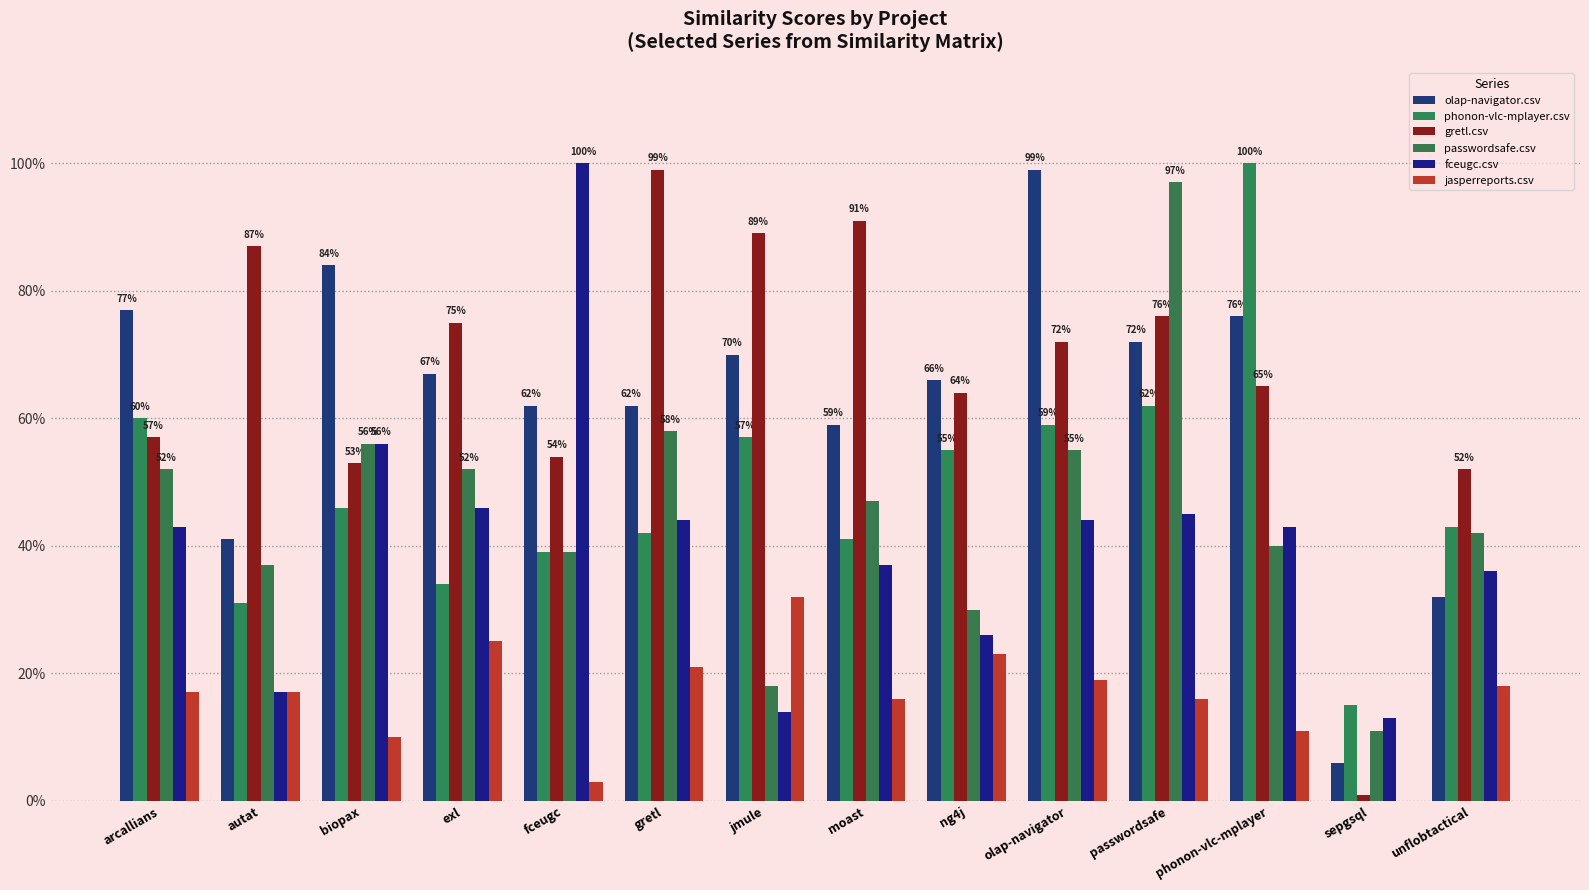

Does the chart contain stacked bars?

No